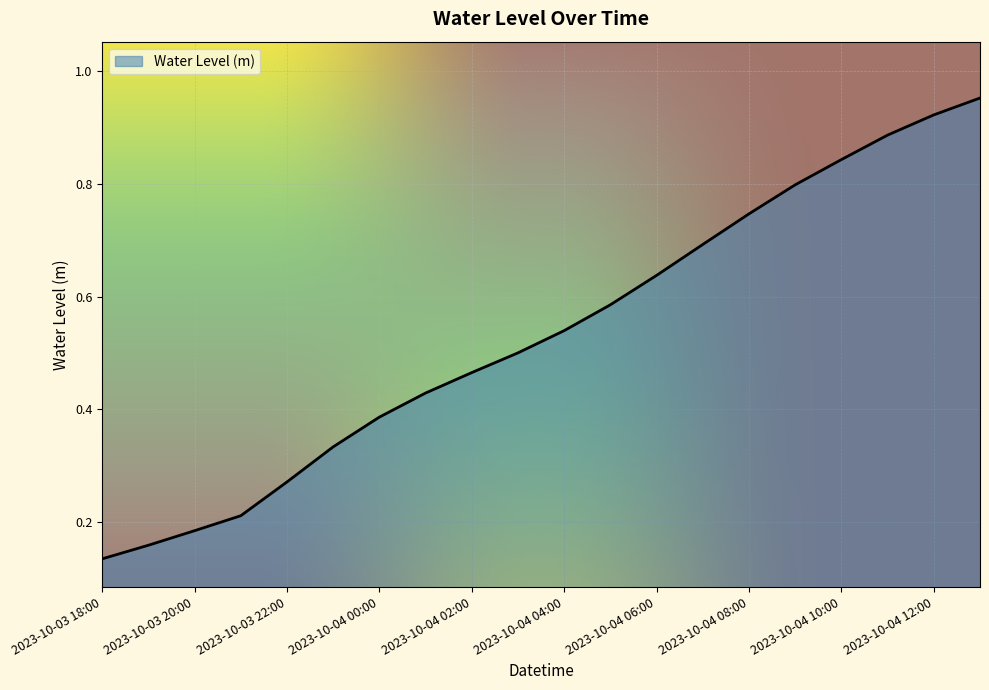

How many lines are shown in the chart?

1